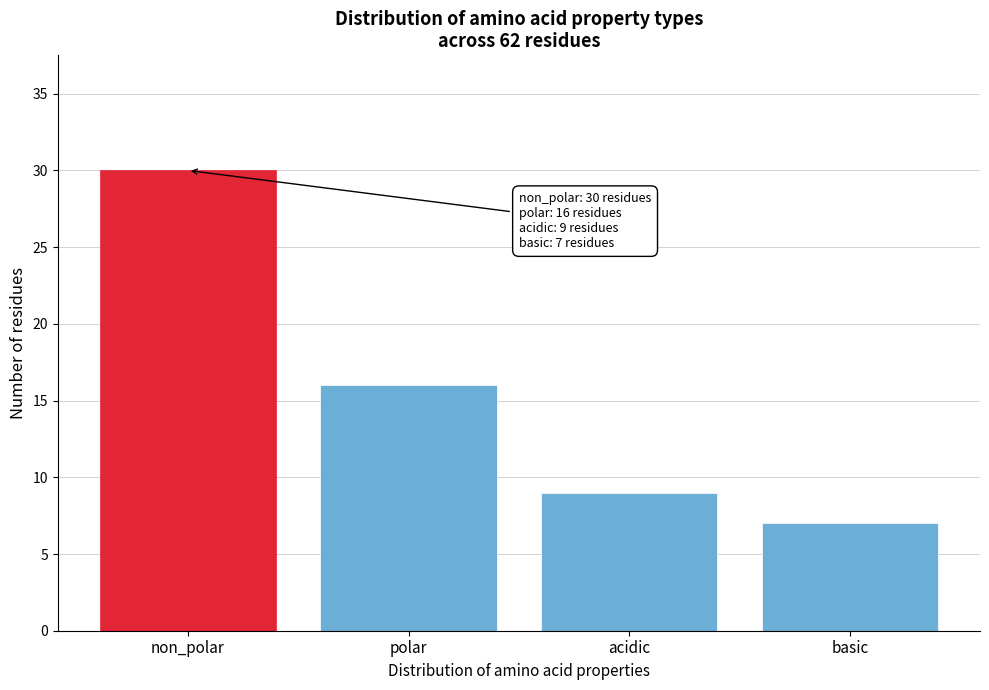

Reading left to right, list all the values displayed in this chart.

non_polar=30	polar=16	acidic=9	basic=7